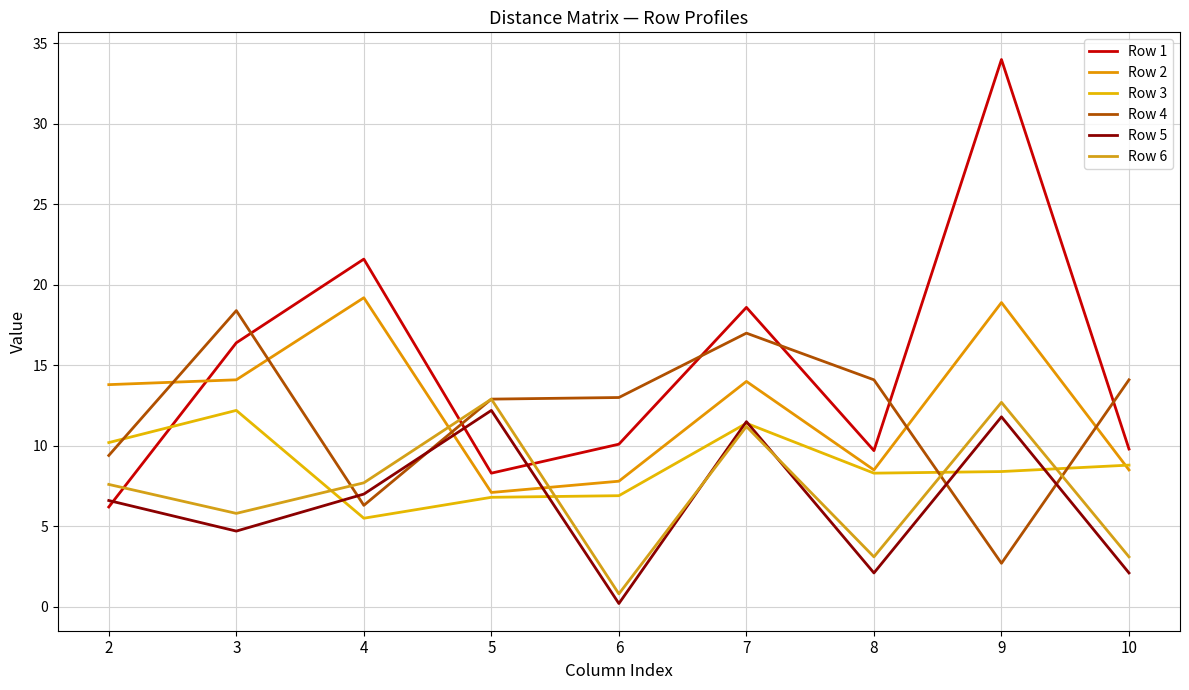

Reading left to right, extract all data points from this chart.

Row 1: 2=6.2	3=16.4	4=21.6	5=8.3	6=10.1	7=18.6	8=9.7	9=34.0	10=9.8
Row 2: 2=13.8	3=14.1	4=19.2	5=7.1	6=7.8	7=14.0	8=8.5	9=18.9	10=8.5
Row 3: 2=10.2	3=12.2	4=5.5	5=6.8	6=6.9	7=11.4	8=8.3	9=8.4	10=8.8
Row 4: 2=9.4	3=18.4	4=6.3	5=12.9	6=13.0	7=17.0	8=14.1	9=2.7	10=14.1
Row 5: 2=6.6	3=4.7	4=7.0	5=12.2	6=0.2	7=11.5	8=2.1	9=11.8	10=2.1
Row 6: 2=7.6	3=5.8	4=7.7	5=12.9	6=0.8	7=11.2	8=3.1	9=12.7	10=3.1